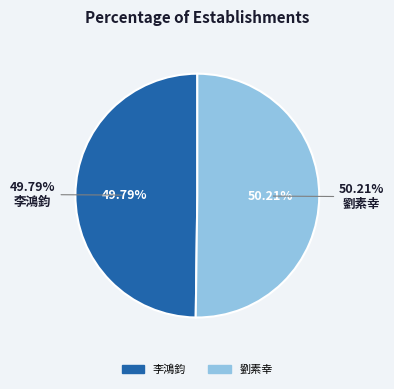

What is the largest slice in the pie chart?

劉素幸